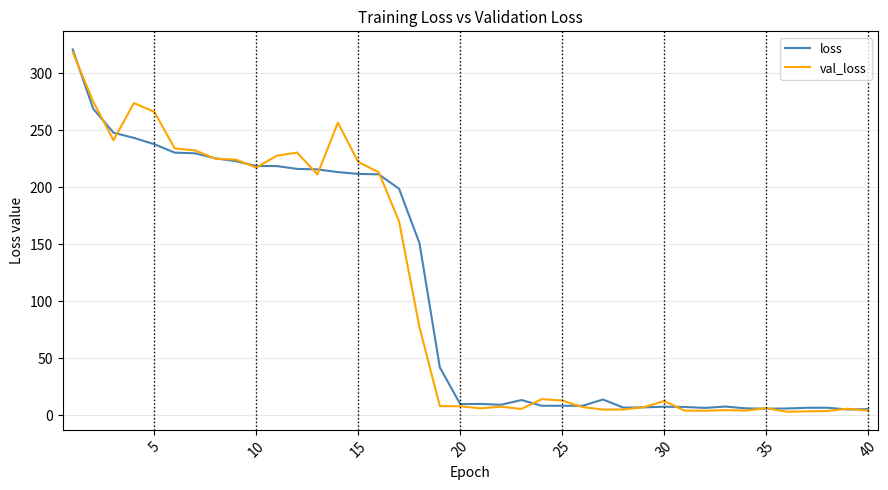

What is the average value of the loss series?

107.2